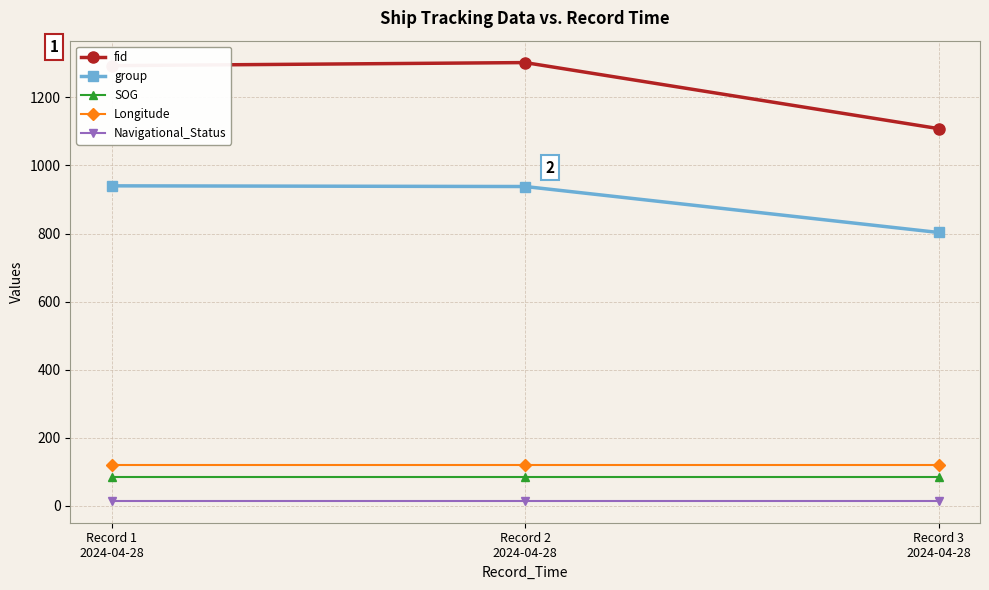

How many lines are shown in the chart?

5